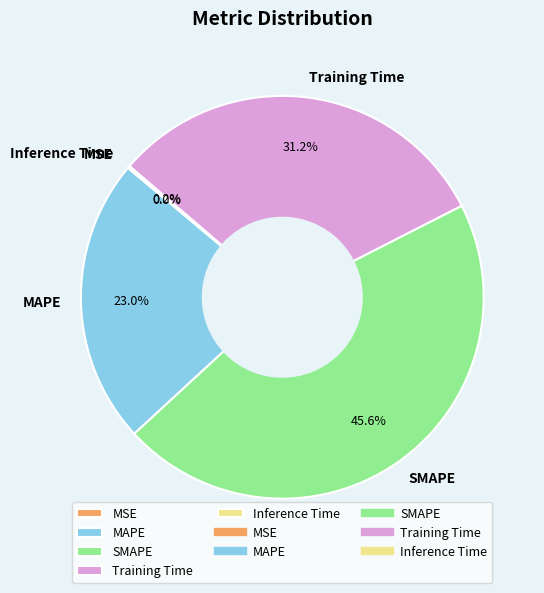

What percentage is NOT represented by MAPE?

77.0%